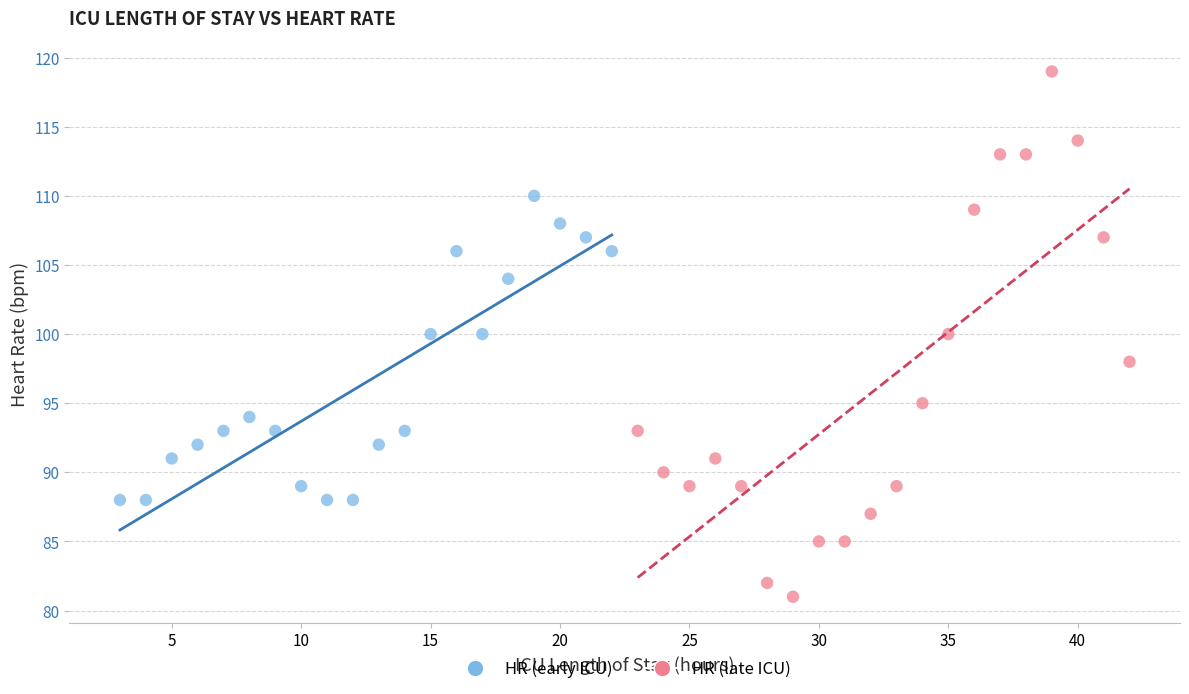

Which series contains the highest Y value?

HR (late ICU)